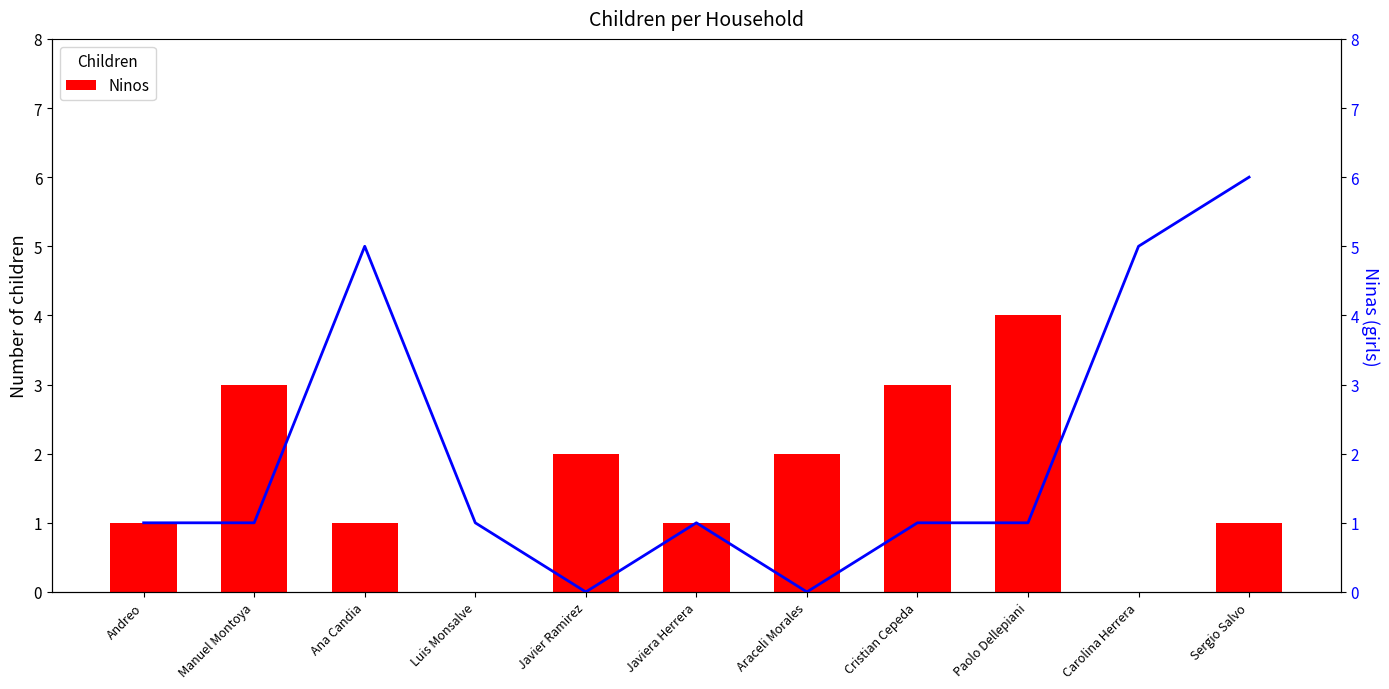

Reading left to right, what are all the values shown in this chart?

Ninos: Andreo=1	Manuel Montoya=3	Ana Candia=1	Luis Monsalve=0	Javier Ramirez=2	Javiera Herrera=1	Araceli Morales=2	Cristian Cepeda=3	Paolo Dellepiani=4	Carolina Herrera=0	Sergio Salvo=1
Ninas: Andreo=1	Manuel Montoya=1	Ana Candia=5	Luis Monsalve=1	Javier Ramirez=0	Javiera Herrera=1	Araceli Morales=0	Cristian Cepeda=1	Paolo Dellepiani=1	Carolina Herrera=5	Sergio Salvo=6